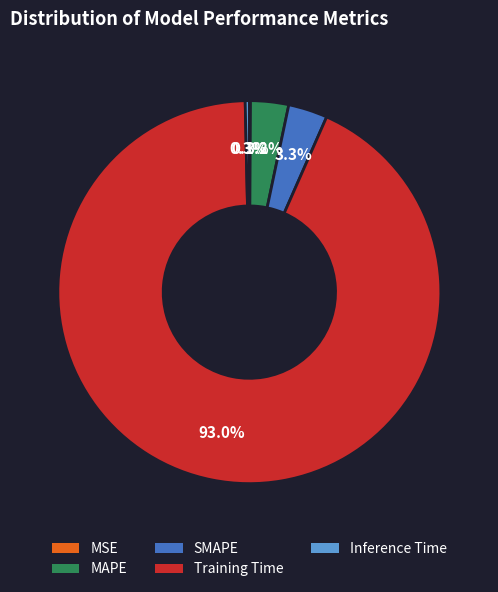

Does Training Time represent more than half of the total?

Yes